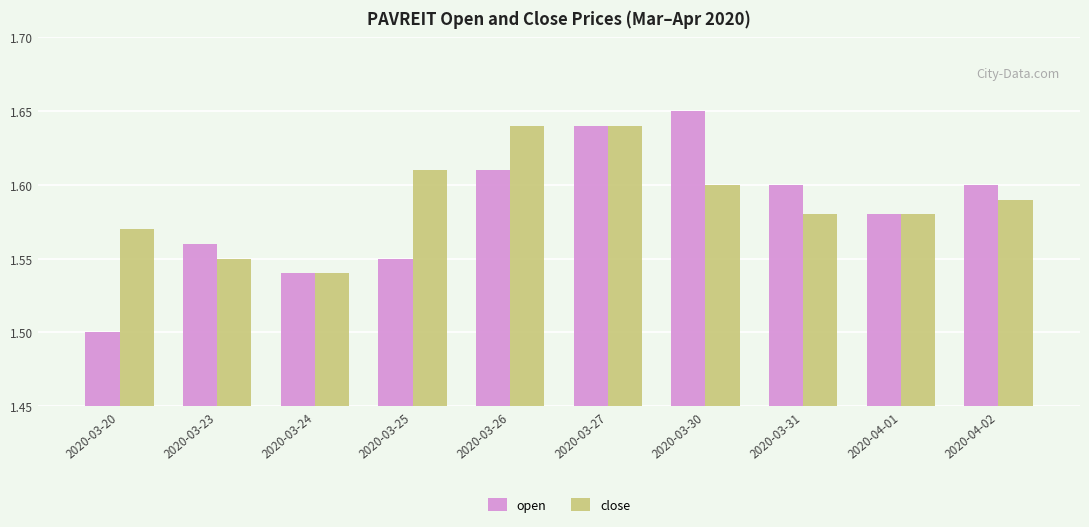

Is it true that close equals 1.6 at 2020-03-23?

True